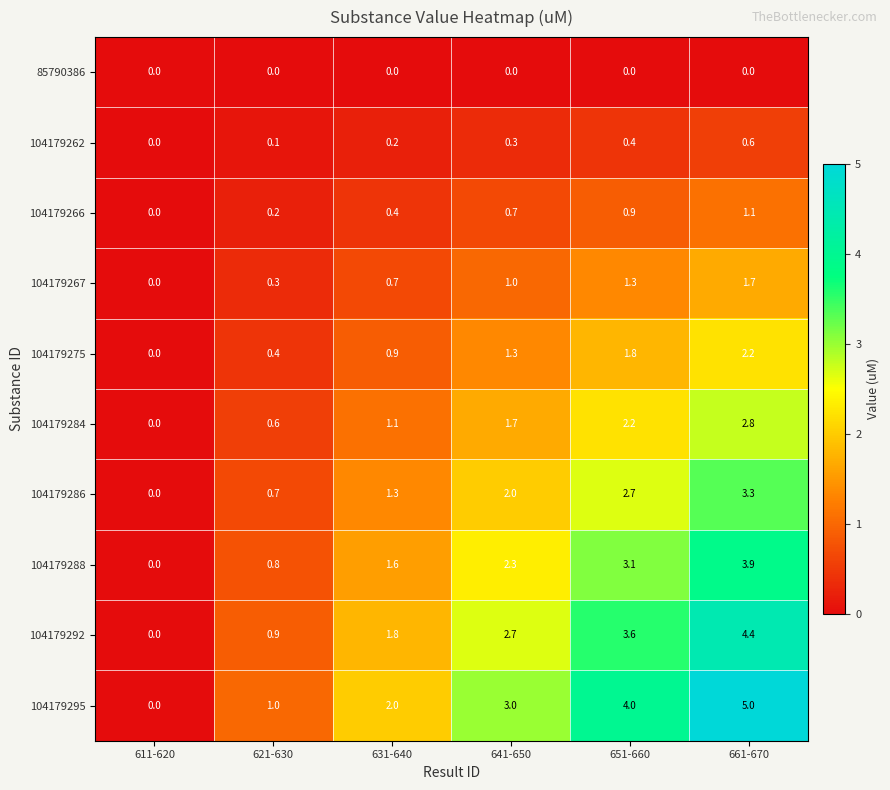

Count the number of data series in this chart.

10